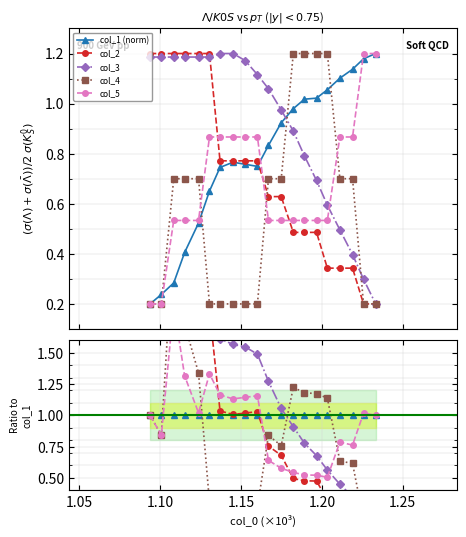

Is it true that col_3 equals 2.7 at 1.25?

False